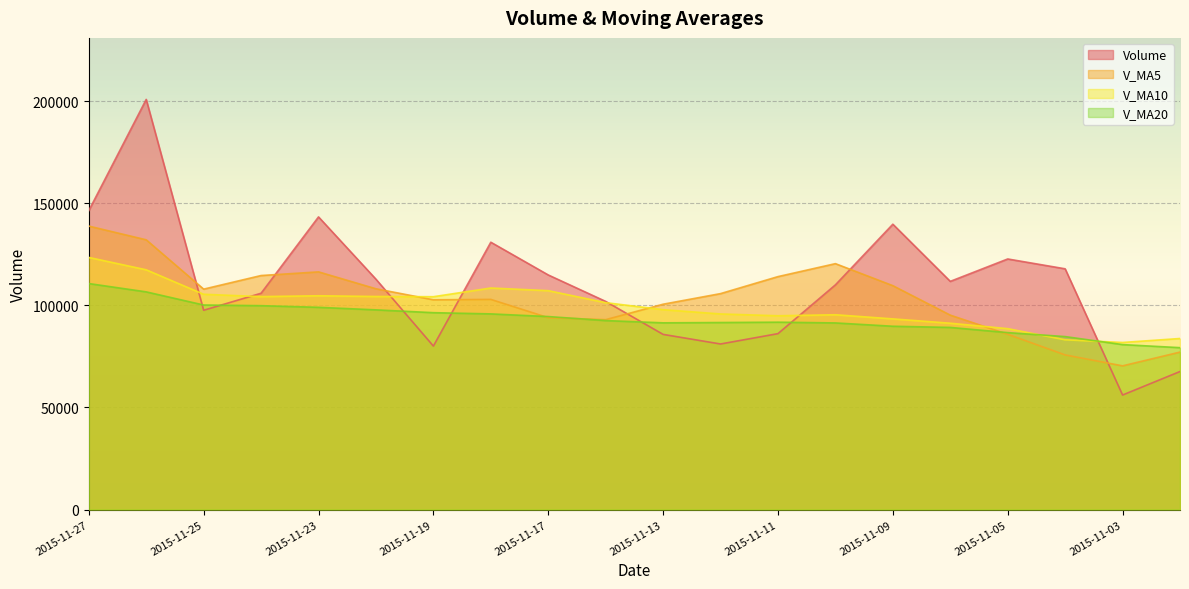

Where does the v_ma20 series first go above 92535?

2015-11-27